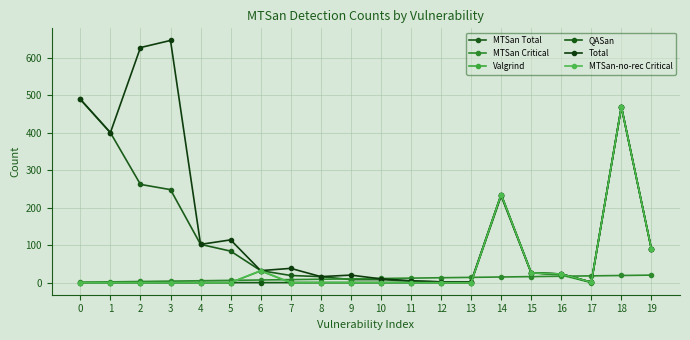

Which series has the largest total across all categories?

Total